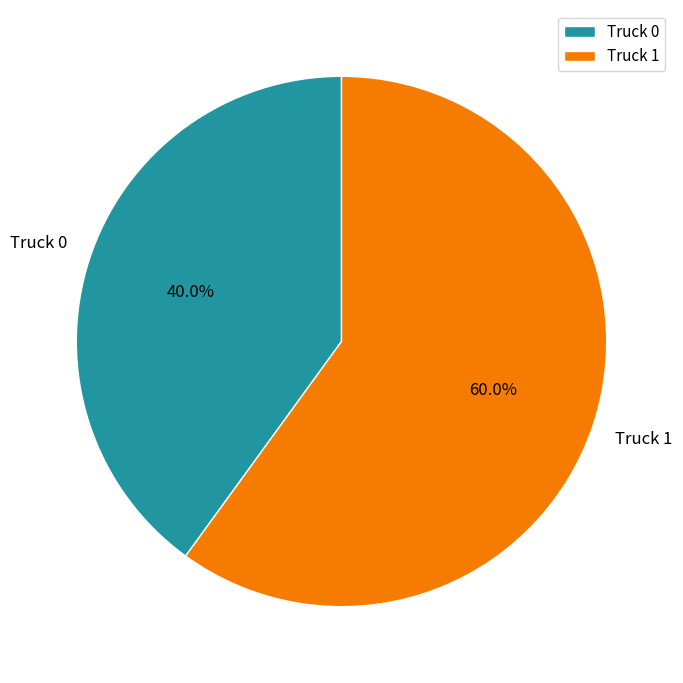

How many segments does this pie chart have?

2